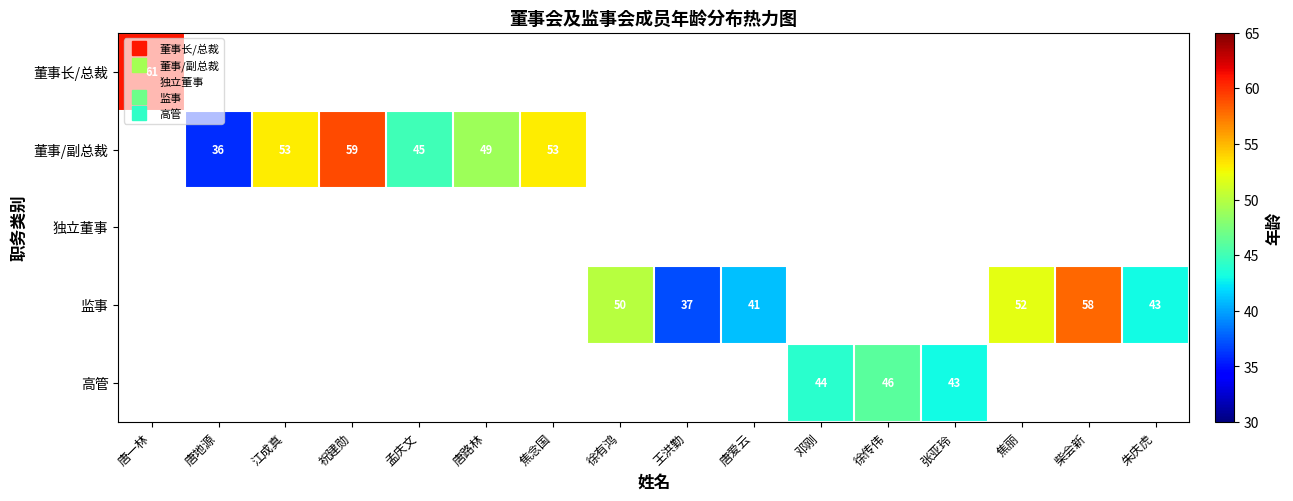

Where is 董事长/总裁 nearest to the value 61?

唐一林